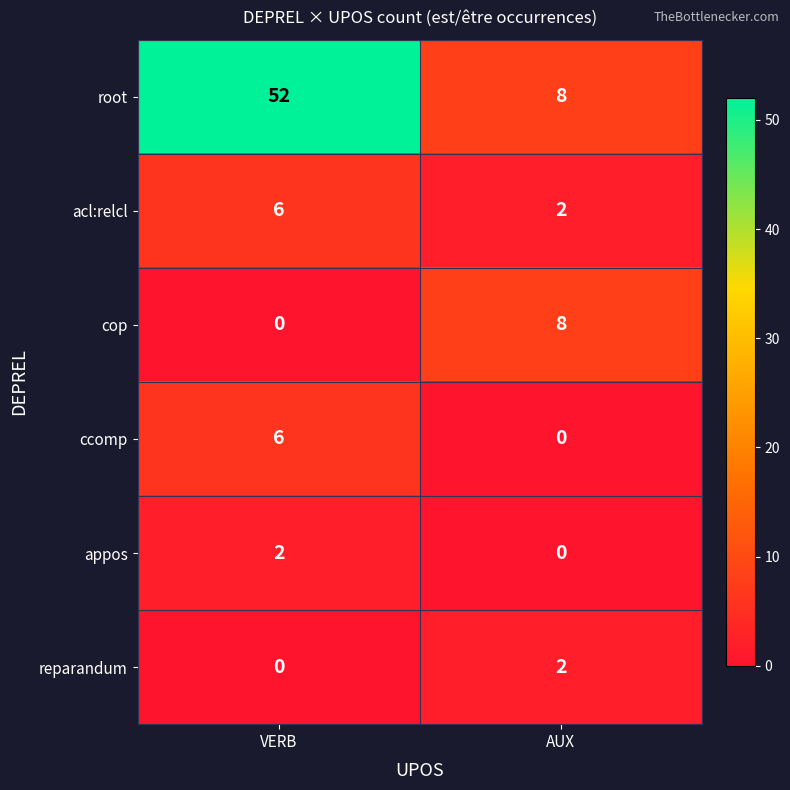

The value of appos at AUX is 1. True or false?

False